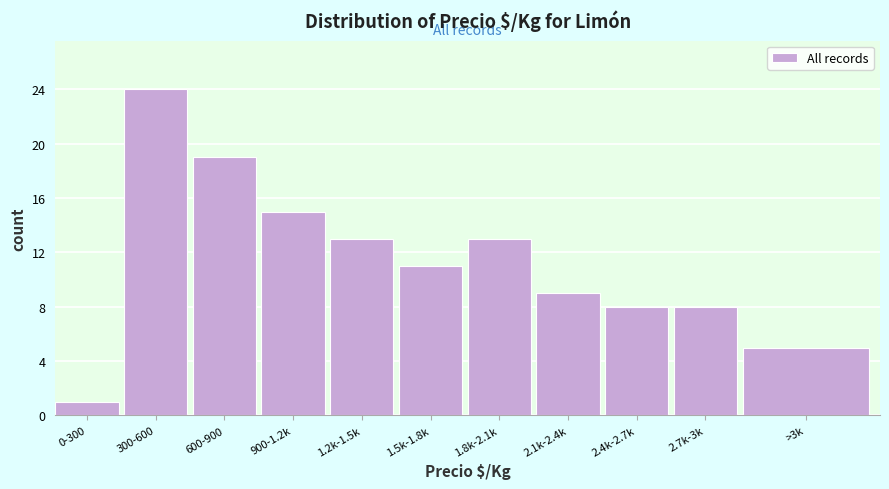

Reading left to right, what are all the values shown in this chart?

1	24	19	15	13	11	13	9	8	8	5